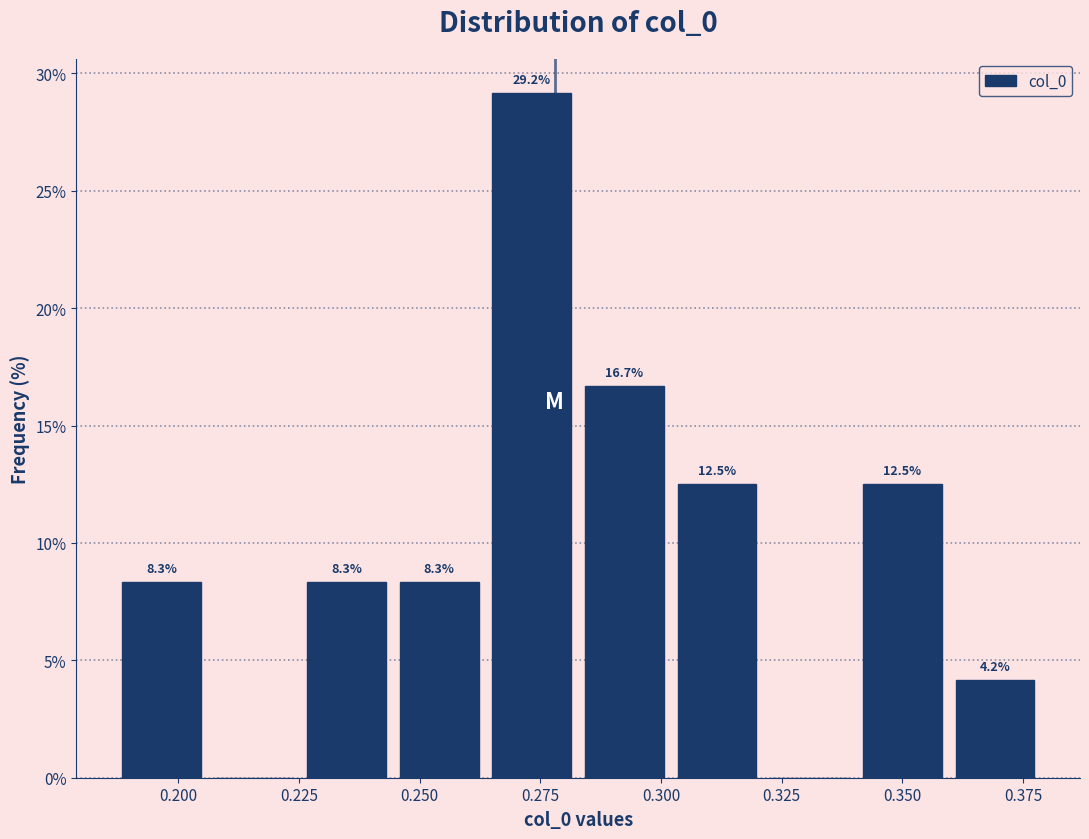

Read against the x-axis, roughly where is the centre of the tallest bar?

0.275